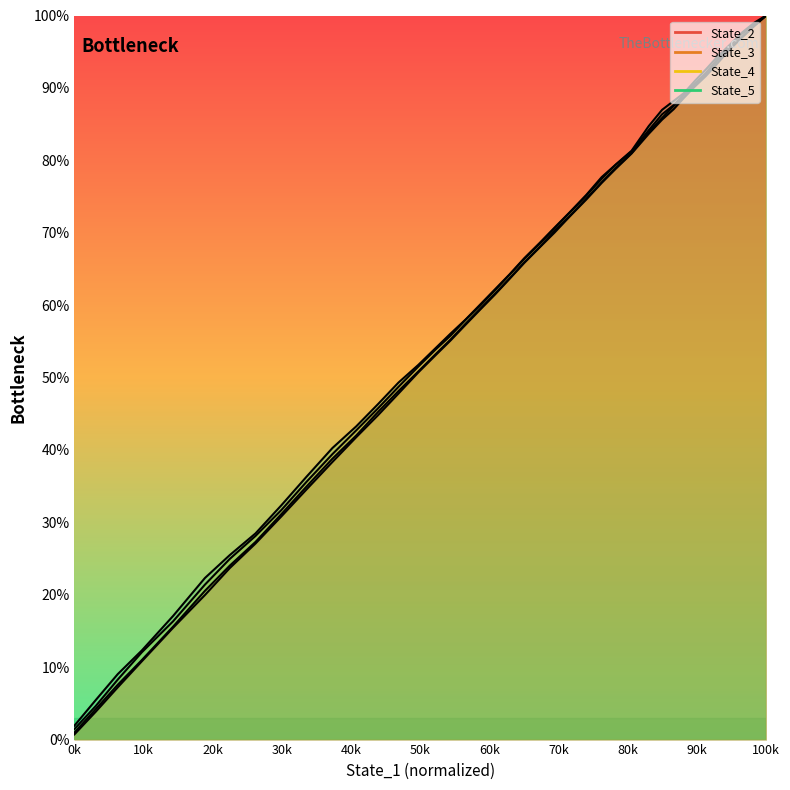

What is the difference between the second highest and second lowest values in the State_2 series?

94.7